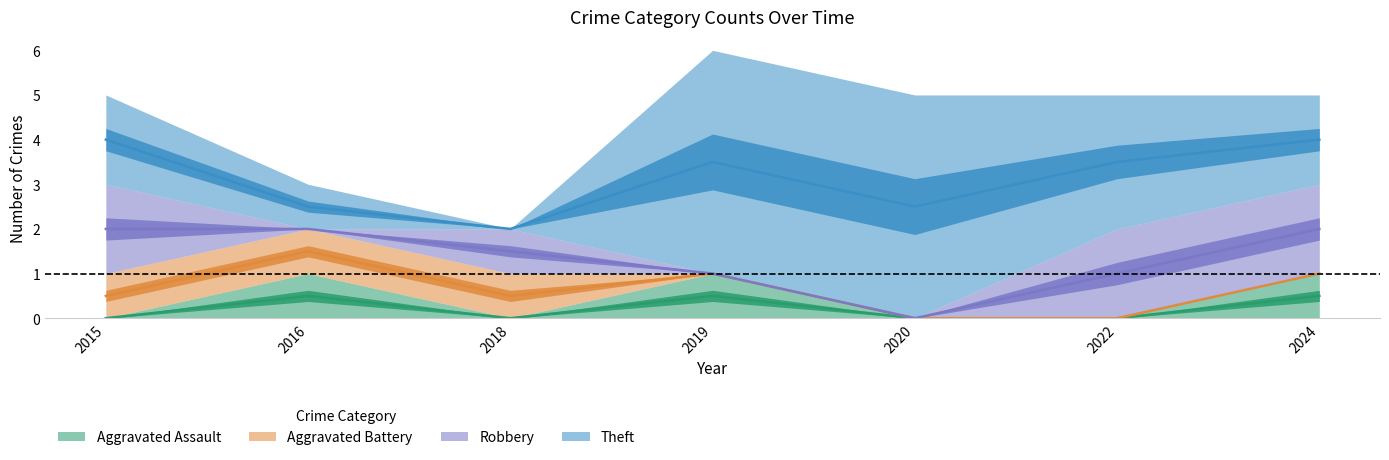

The Aggravated Assault series shows 0 at 2018. True or false?

True